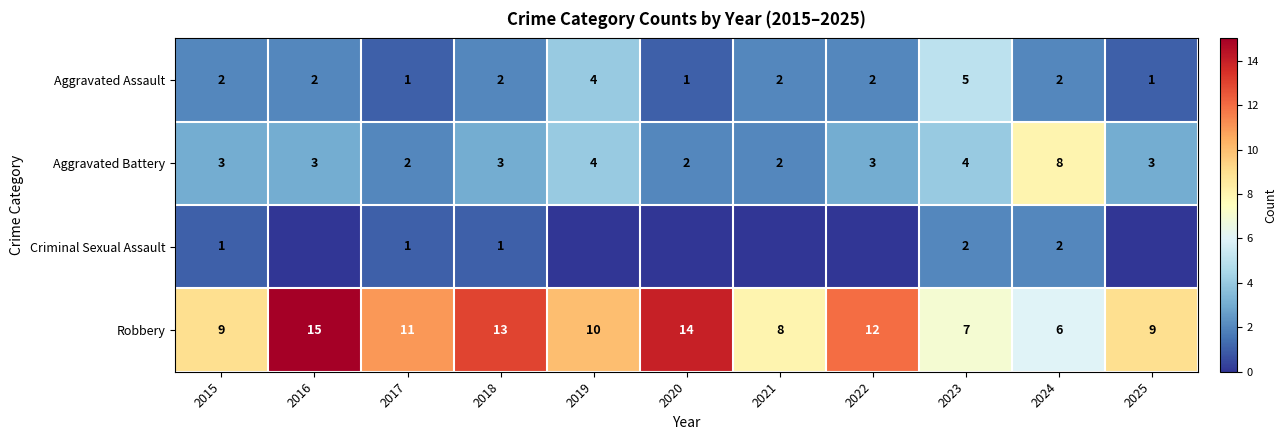

What is the greatest value displayed?

15